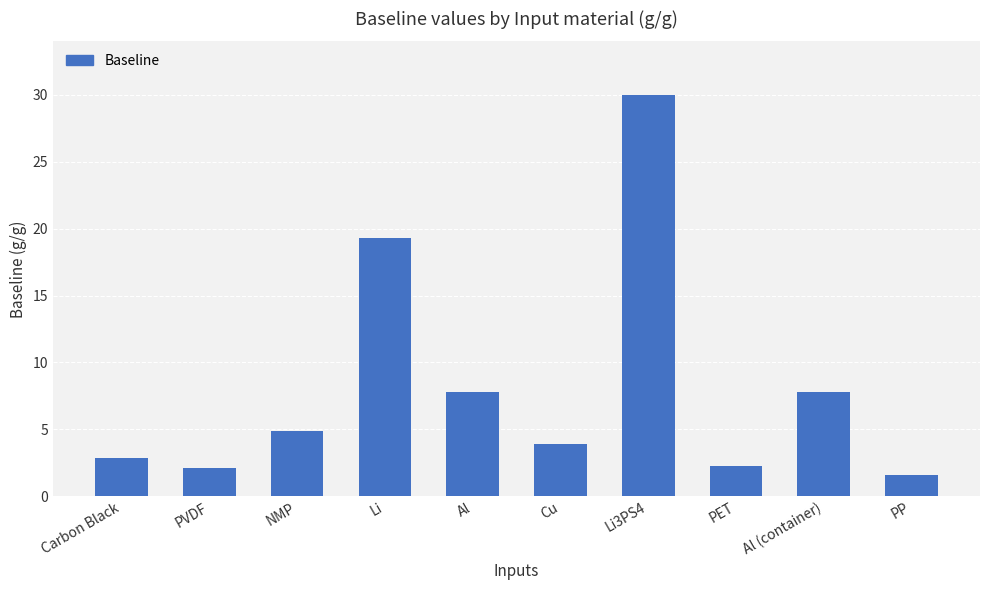

The value at PP is 1.6. True or false?

True